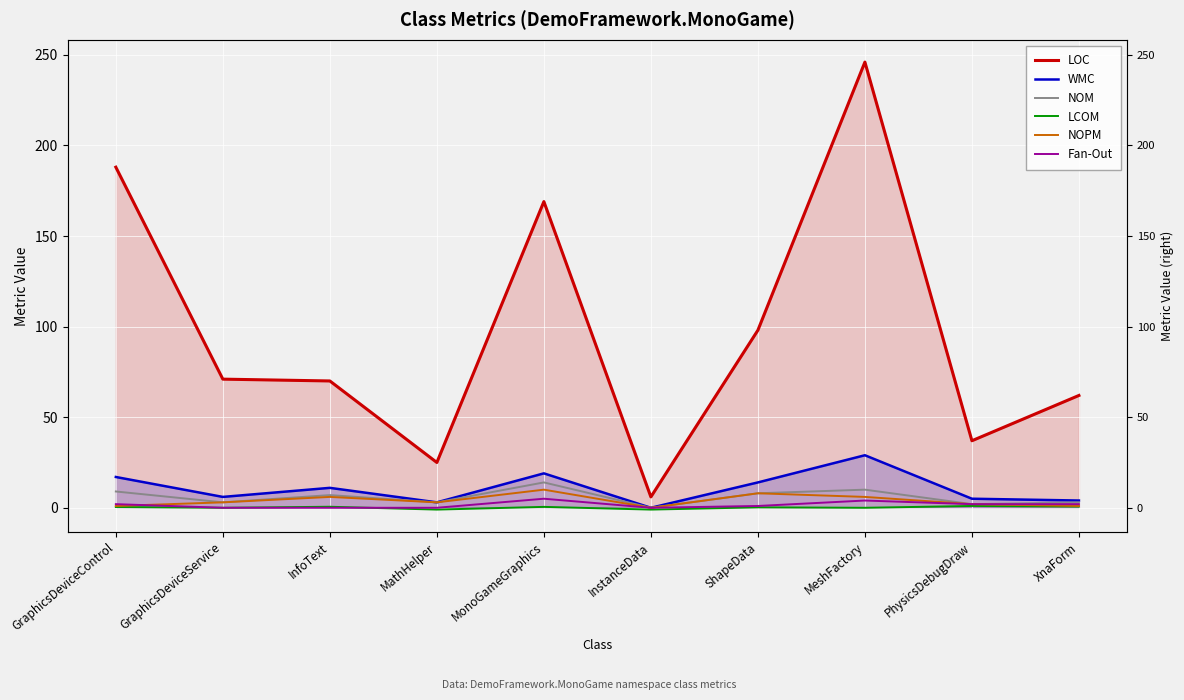

At which category does the chart reach its peak across all series?

MeshFactory